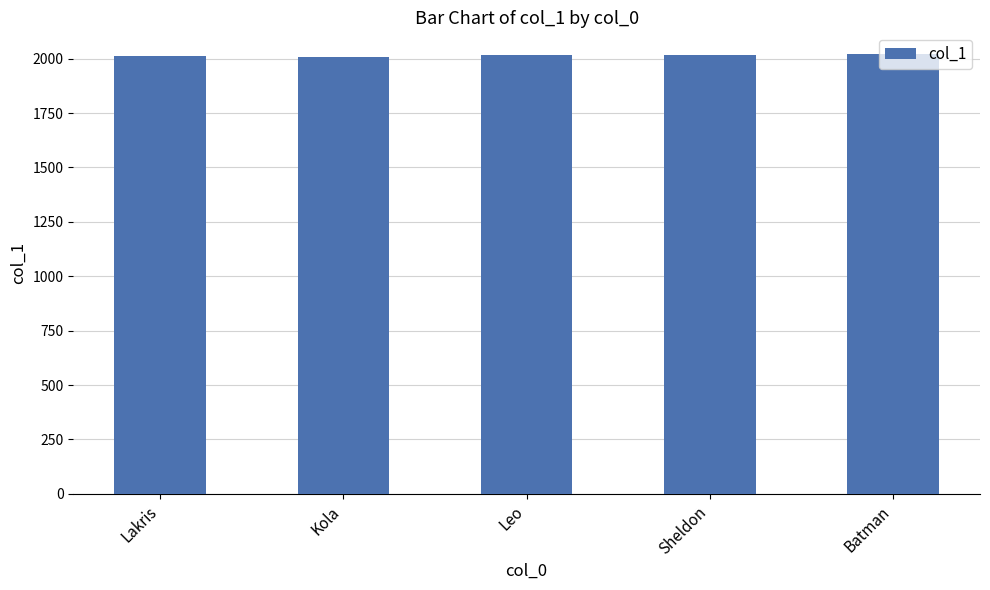

What is the difference between the maximum and minimum values?

11